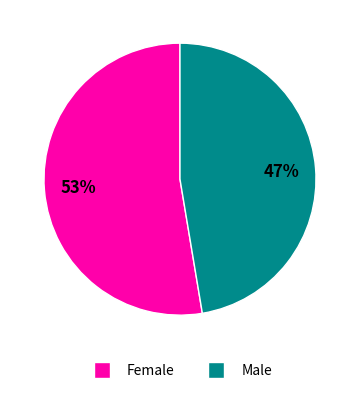

Does Female account for over 50% of the chart?

Yes